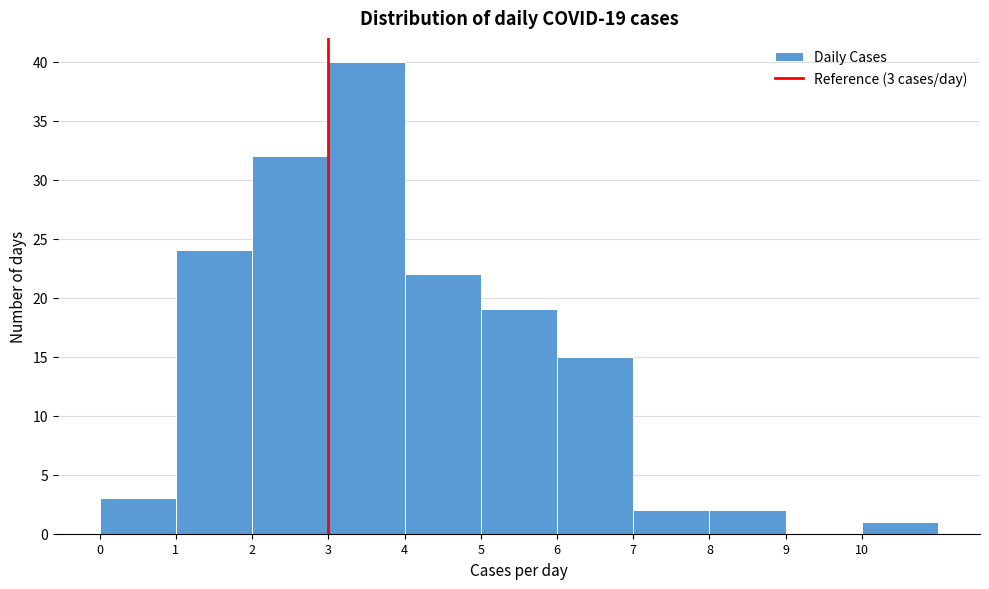

Over which range of the x-axis is the bar tallest?

3 to 4